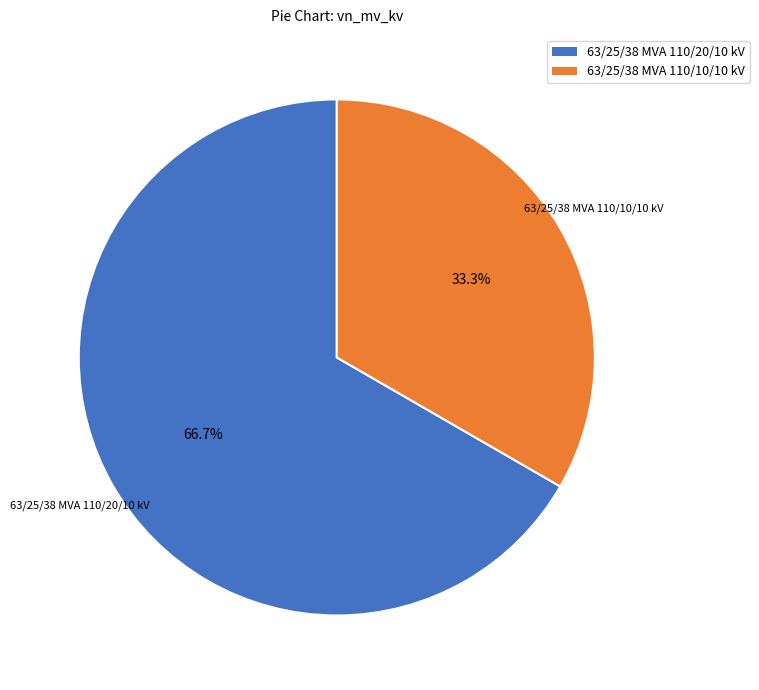

Which slice is the smallest?

63/25/38 MVA 110/10/10 kV